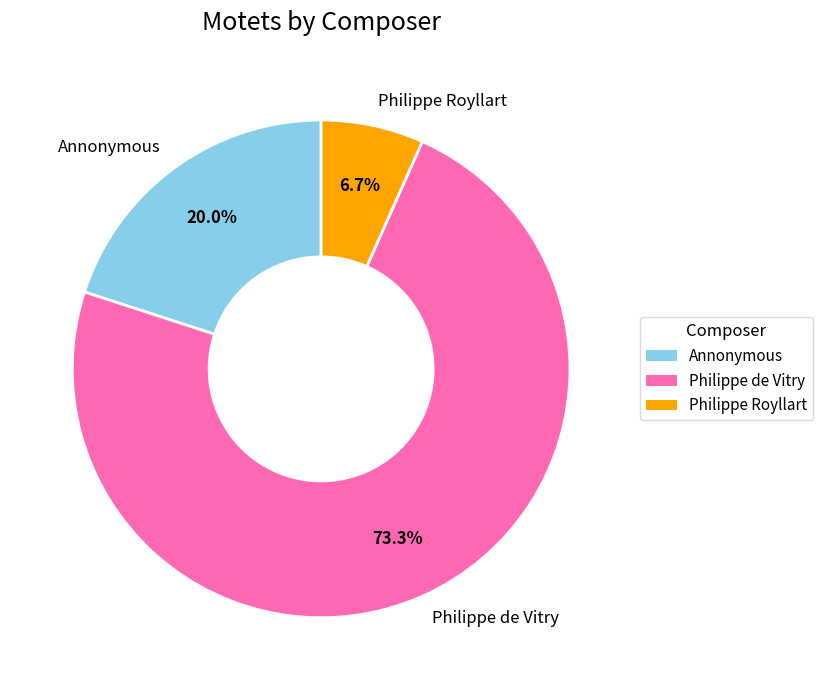

What is the total percentage of Philippe de Vitry and Philippe Royllart?

80.0%